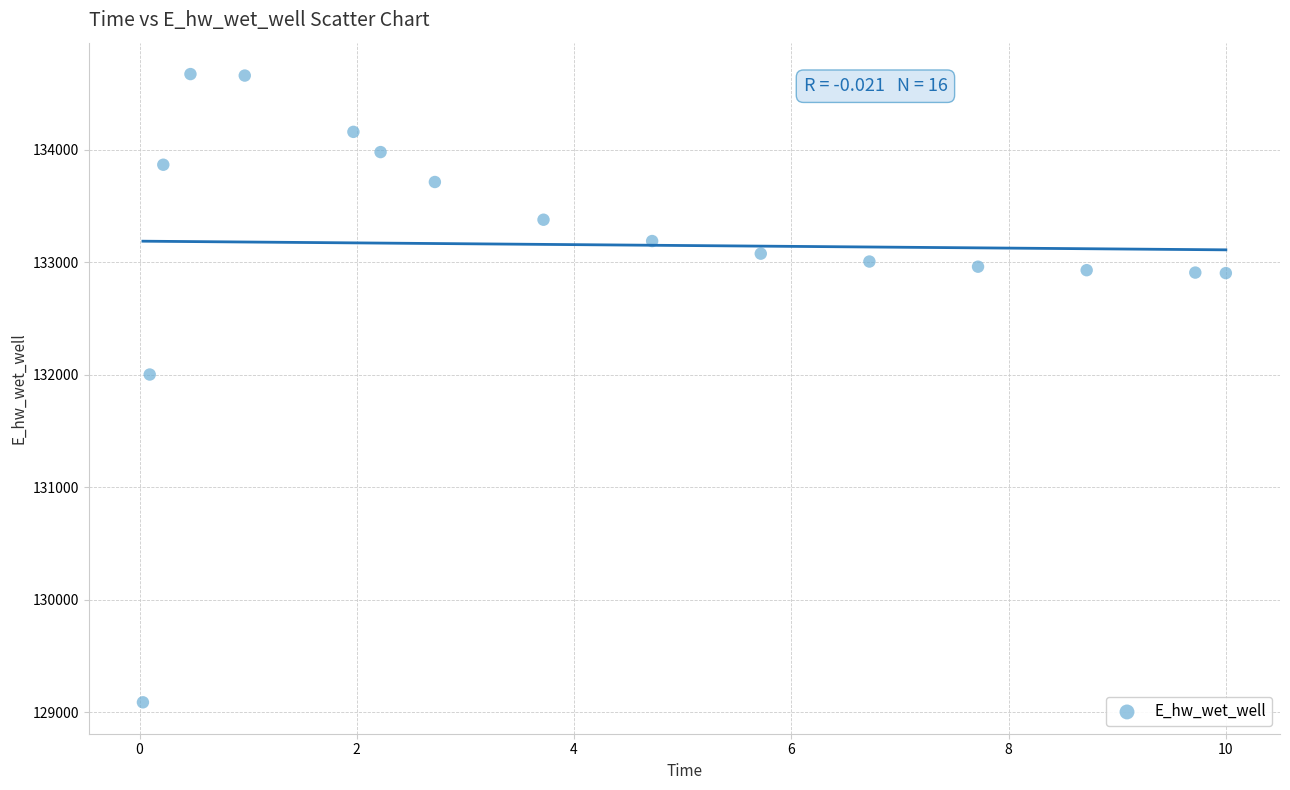

What Y value in the scatter plot is closest to 131880?

132002.2